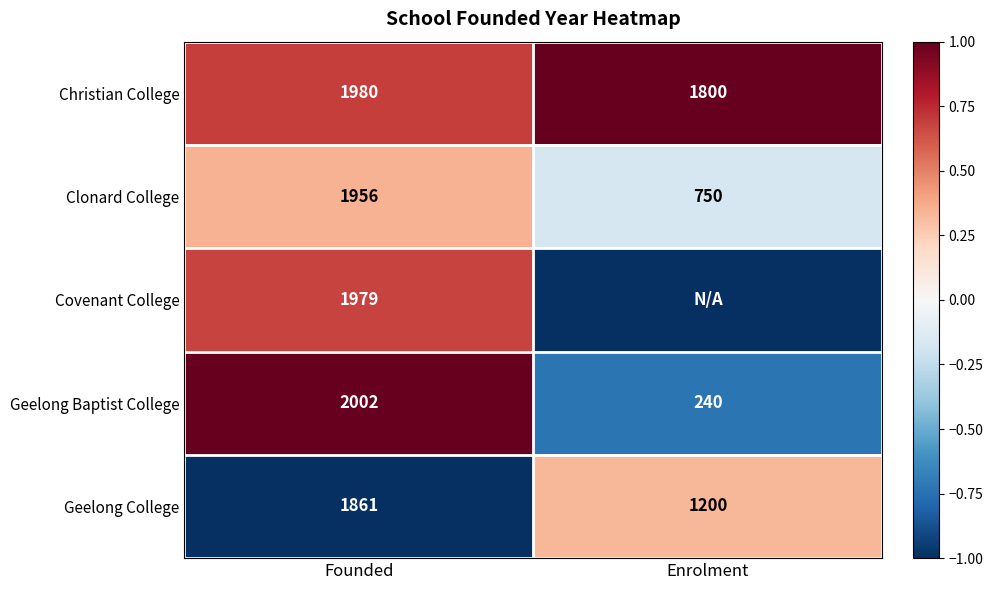

List the labels in order of Clonard College value, smallest first.

Enrolment, Founded